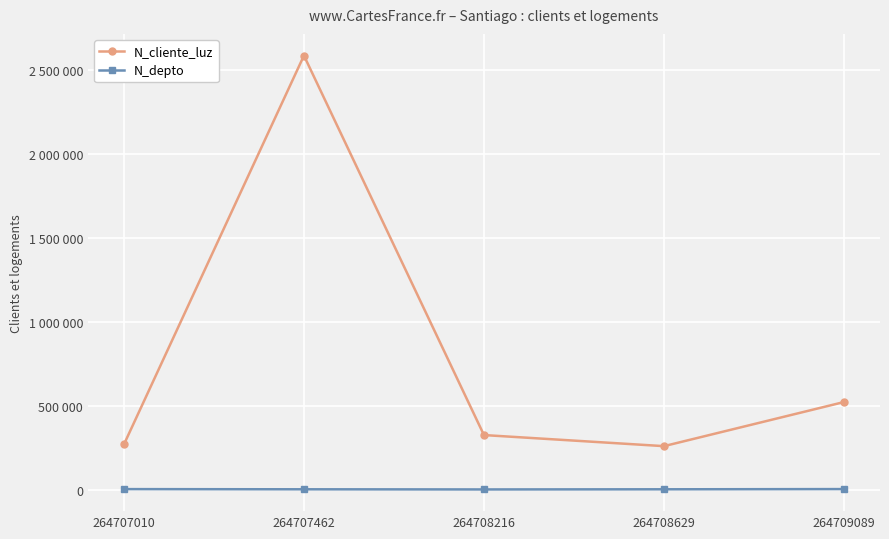

What is the value of the N_depto point at the 1st from the left?

2608